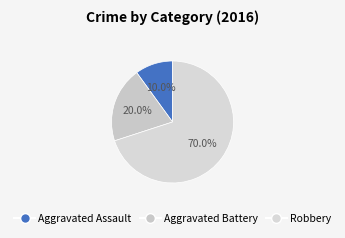

To the nearest percent, what is the average slice percentage?

33%